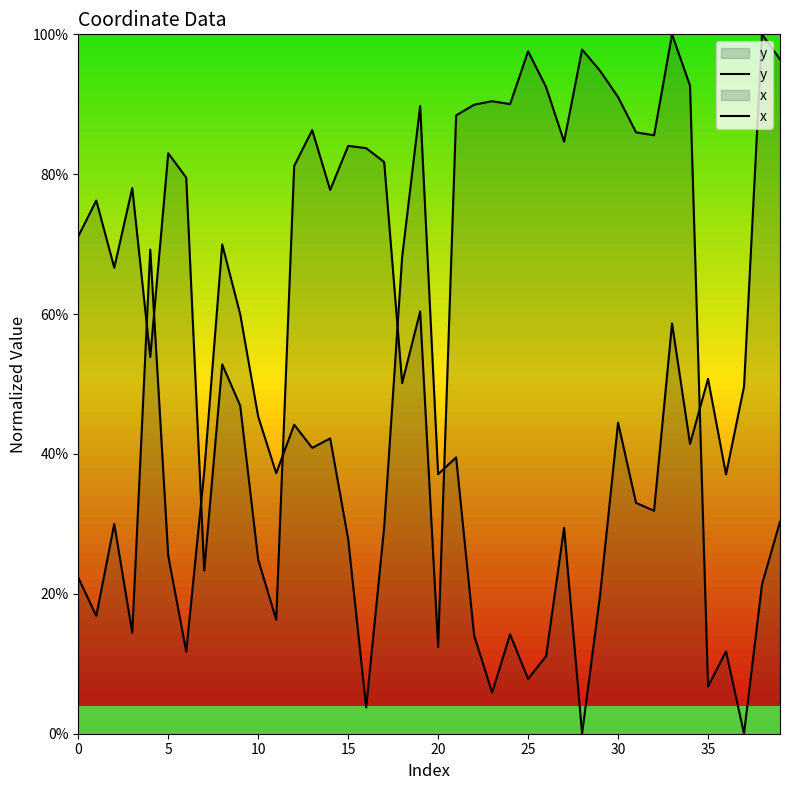

How many lines are shown in the chart?

2